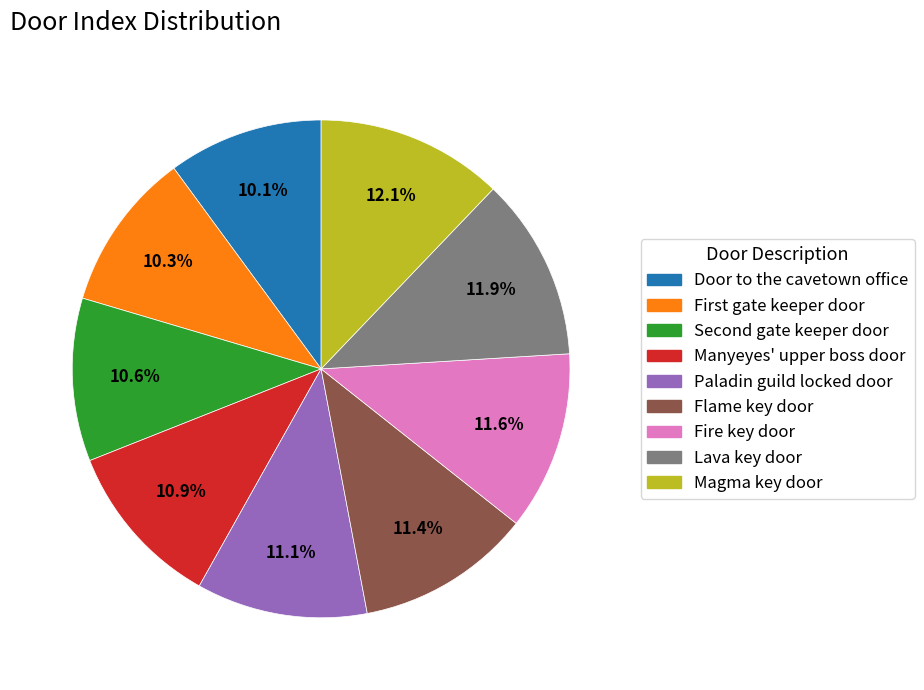

Do Fire key door and Magma key door together represent more than half of the pie?

No